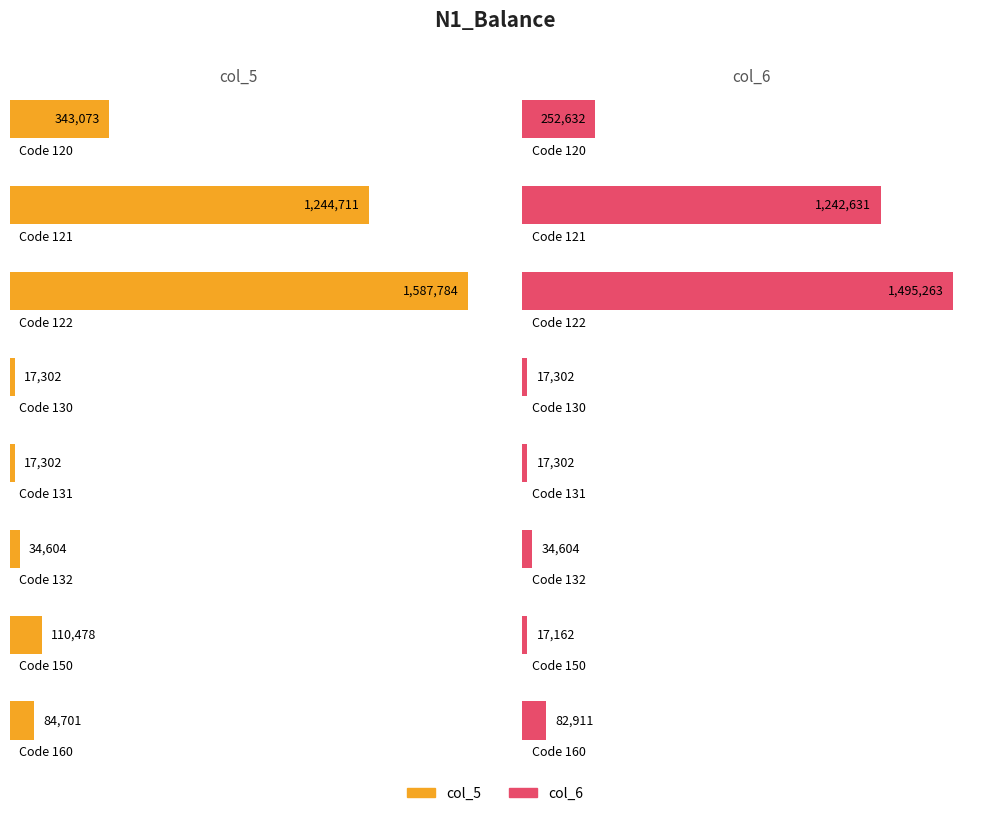

What is the average value of the col_5 series?

429994.4